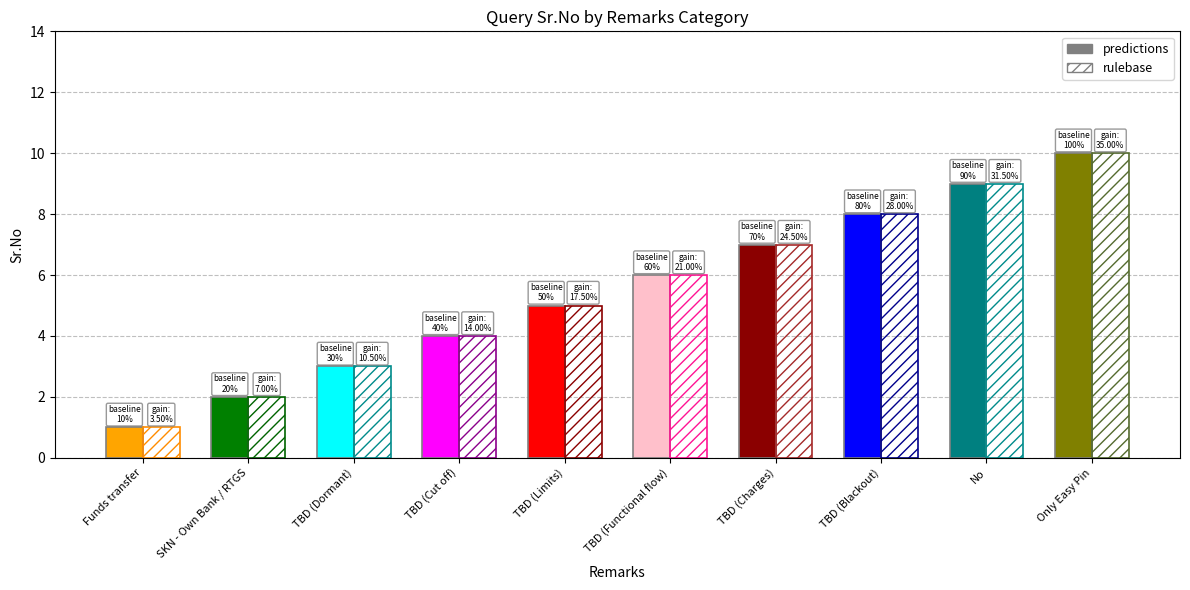

Which category has the highest value across all series?

Only Easy Pin